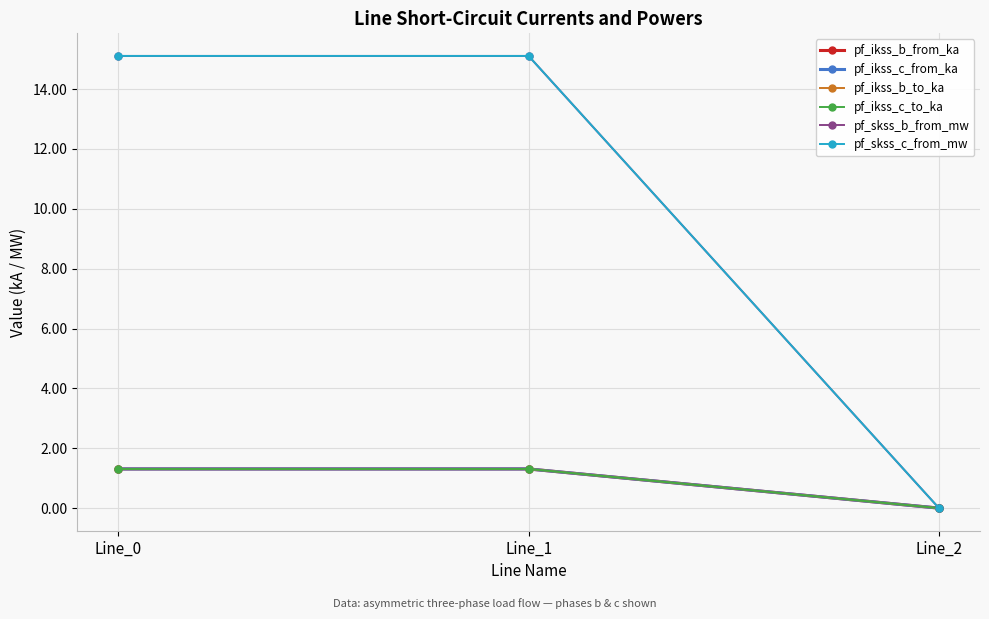

Does the chart have visible grid lines?

Yes